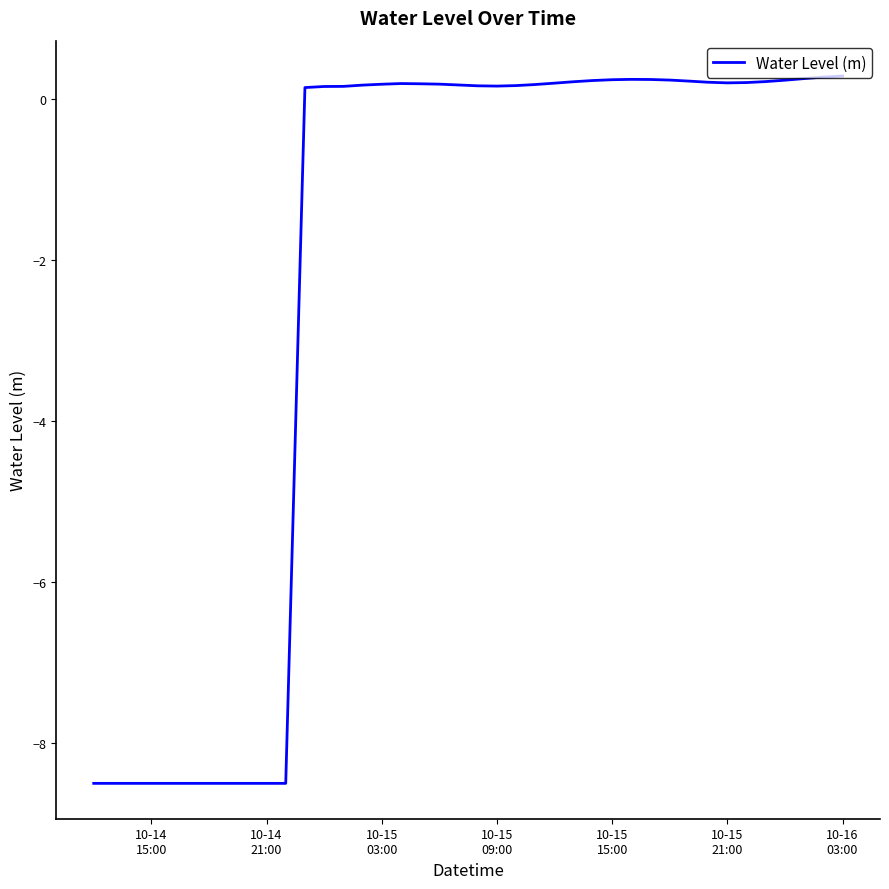

What is the difference between the maximum and minimum values?

8.8